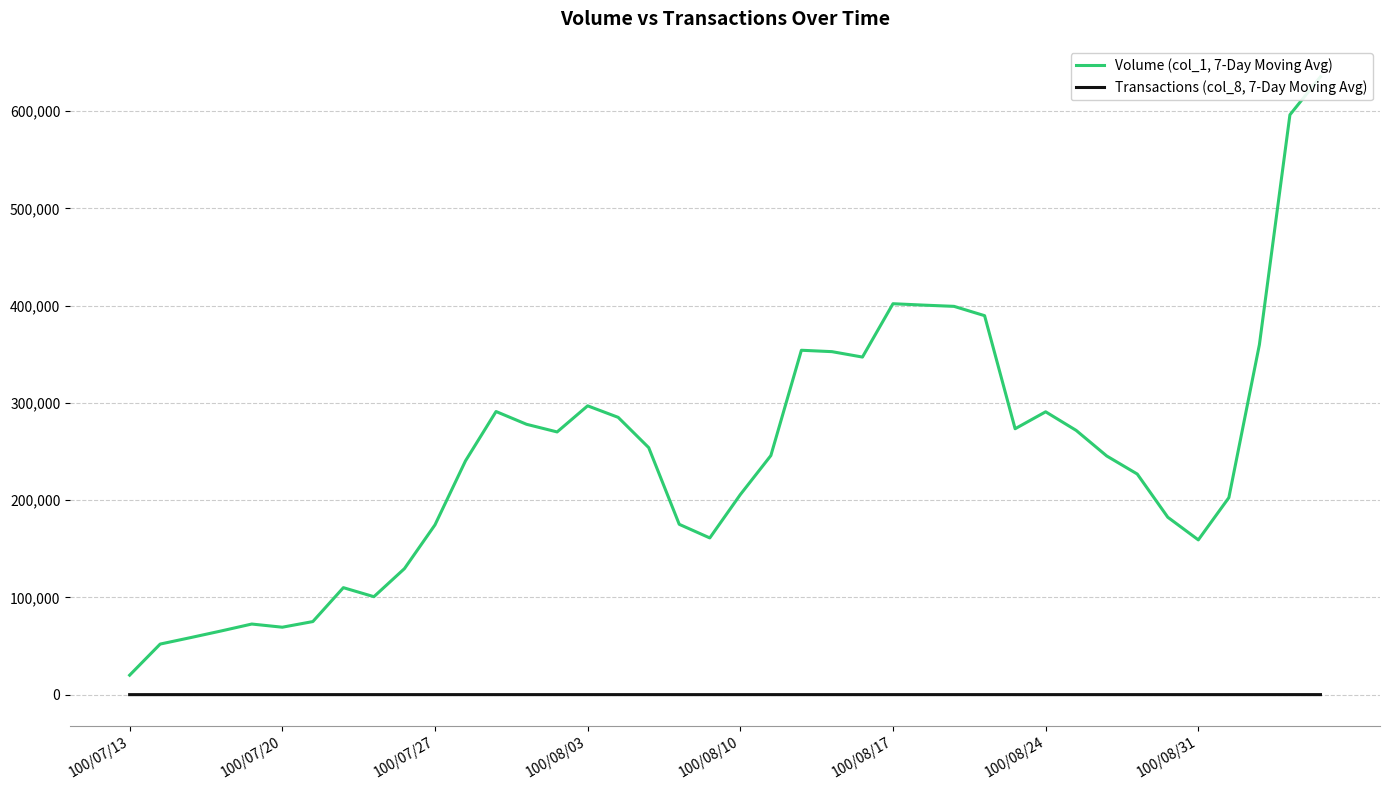

True or false: Volume (col_1, 7-Day Moving Avg) has more than 2 interior local peaks.

True